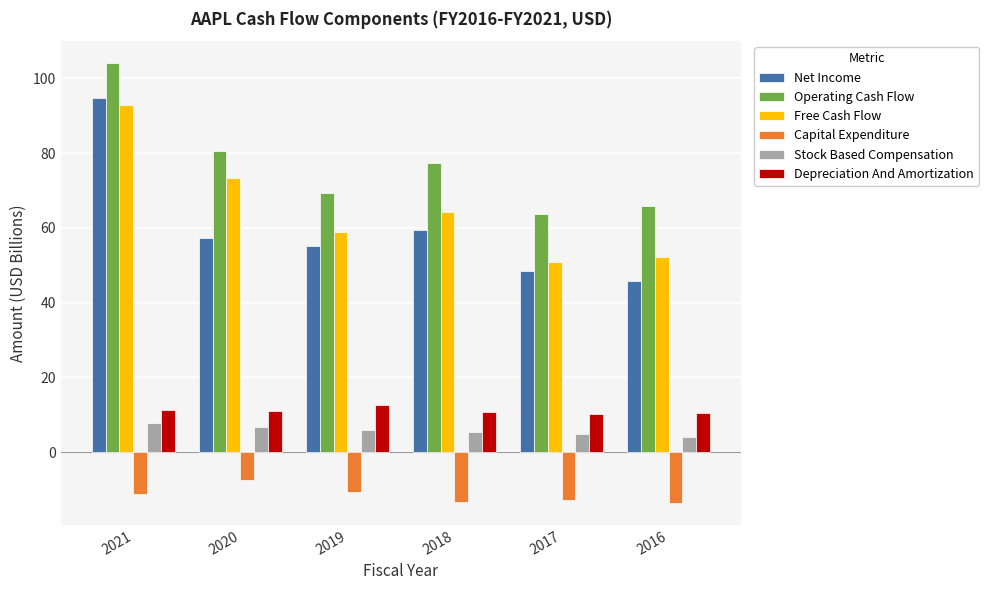

Count the number of data series in this chart.

6